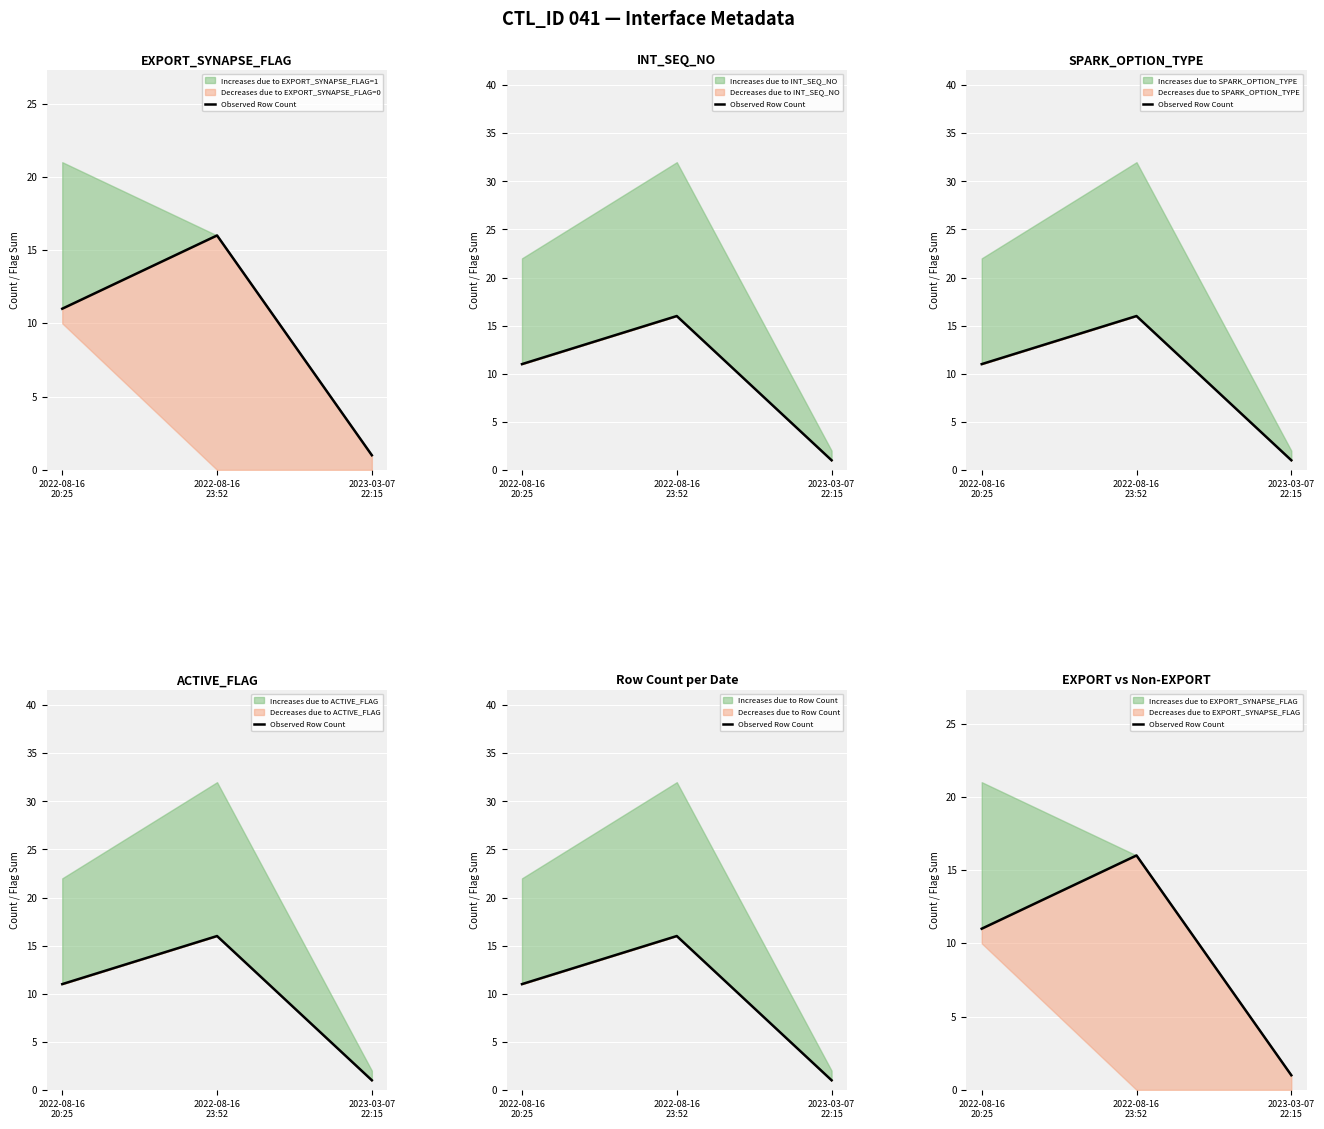

How many lines are shown in the chart?

1